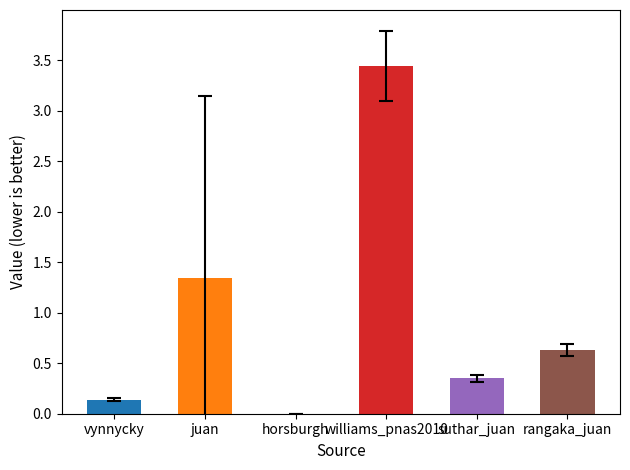

What is the sum of the values at vynnycky and juan?

1.5